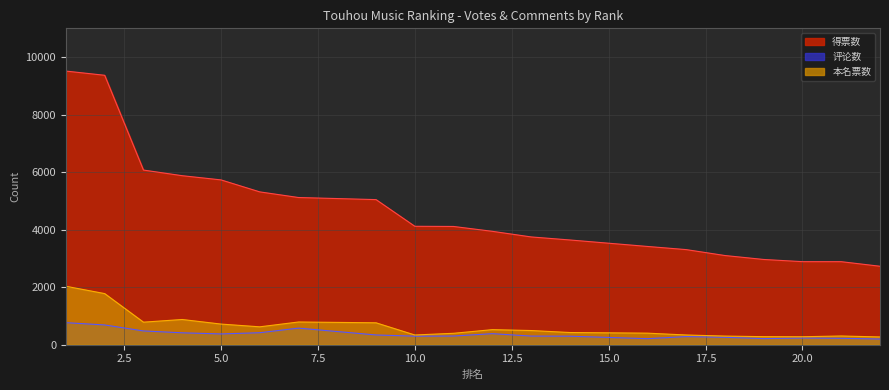

True or false: 评论数 and 本名票数 intersect in this chart.

False